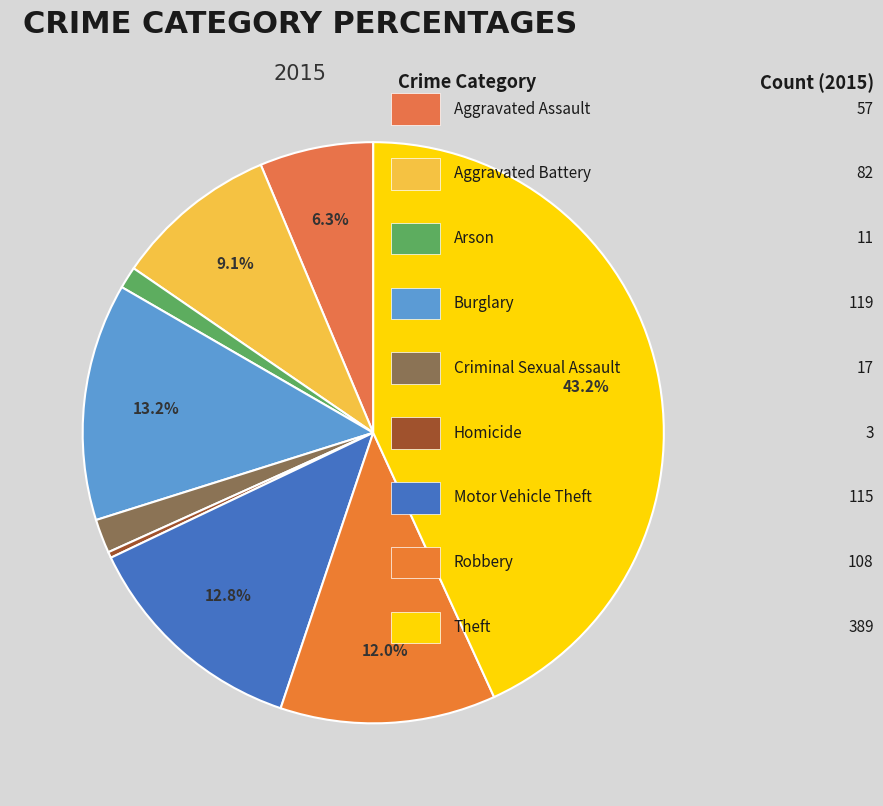

How many slices are in this pie chart?

9